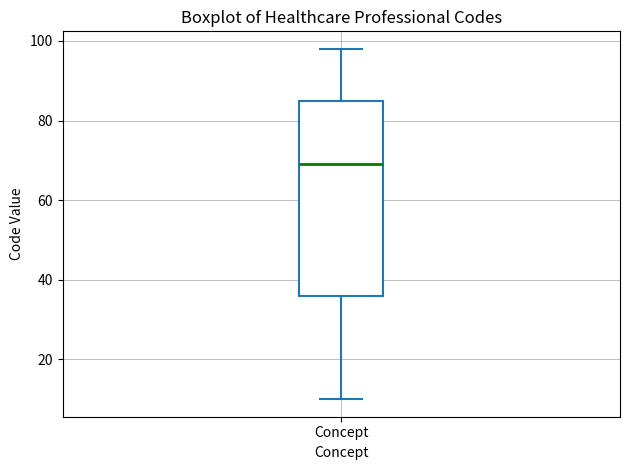

Read this box plot against the y-axis: the position of the median line, the range covered by the box, and the ends of both whiskers. The values are not printed on the chart, so give them approximately, as read against the axis.

median 70, box 36 to 86, whiskers 10 to 98